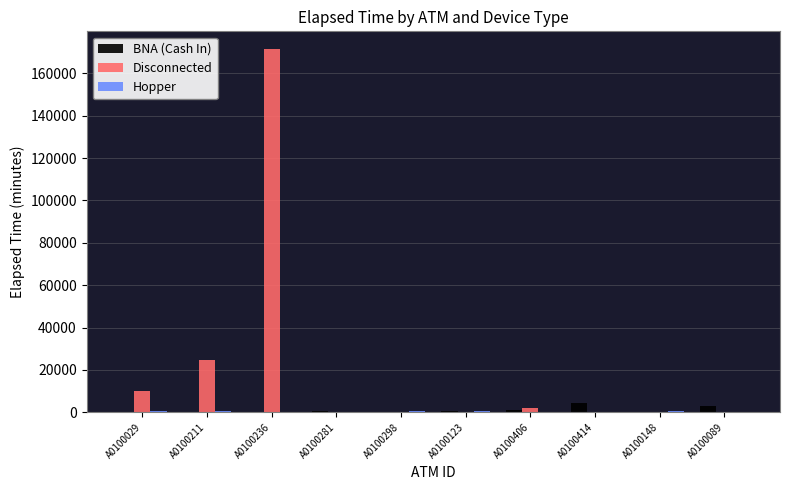

Which category has the highest value in the Disconnected series?

A0100236